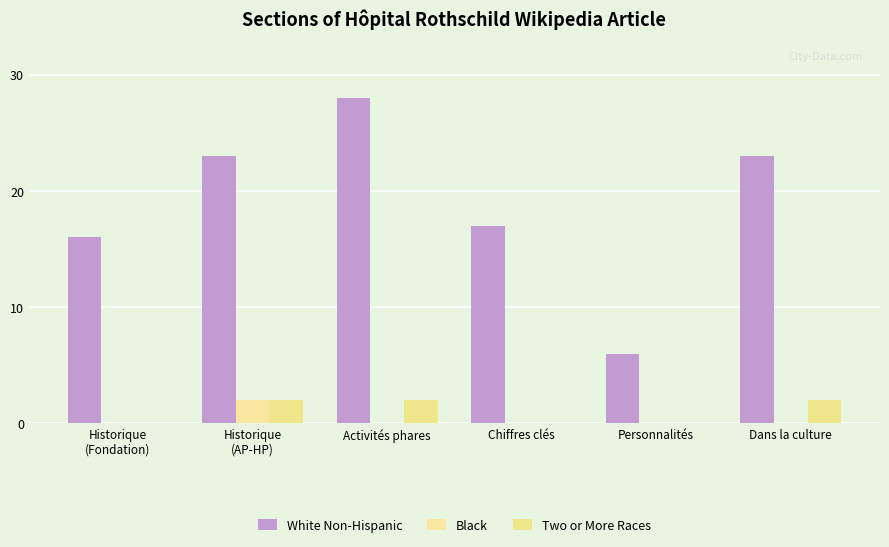

How many groups of bars are there?

6